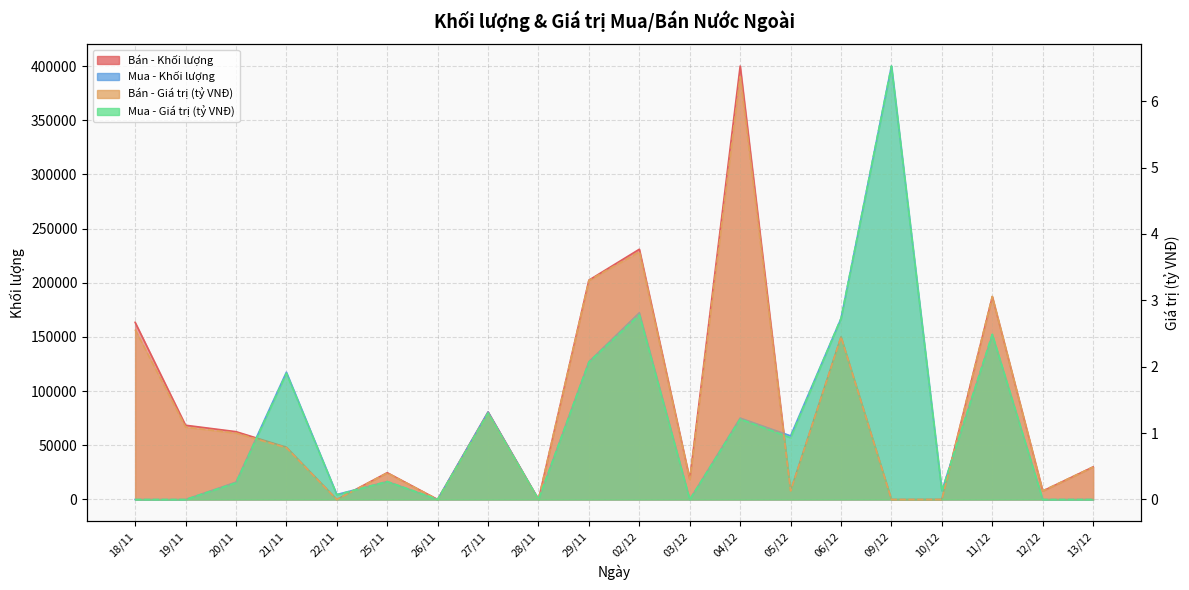

How many lines are shown in the chart?

4